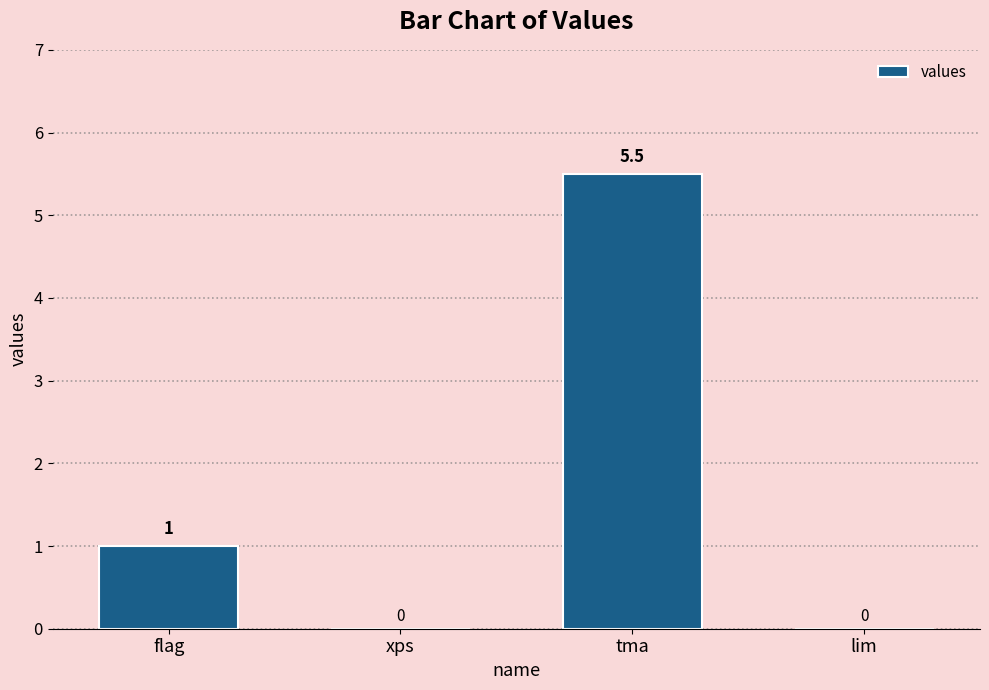

The chart shows a value of 5.5 at tma. True or false?

True